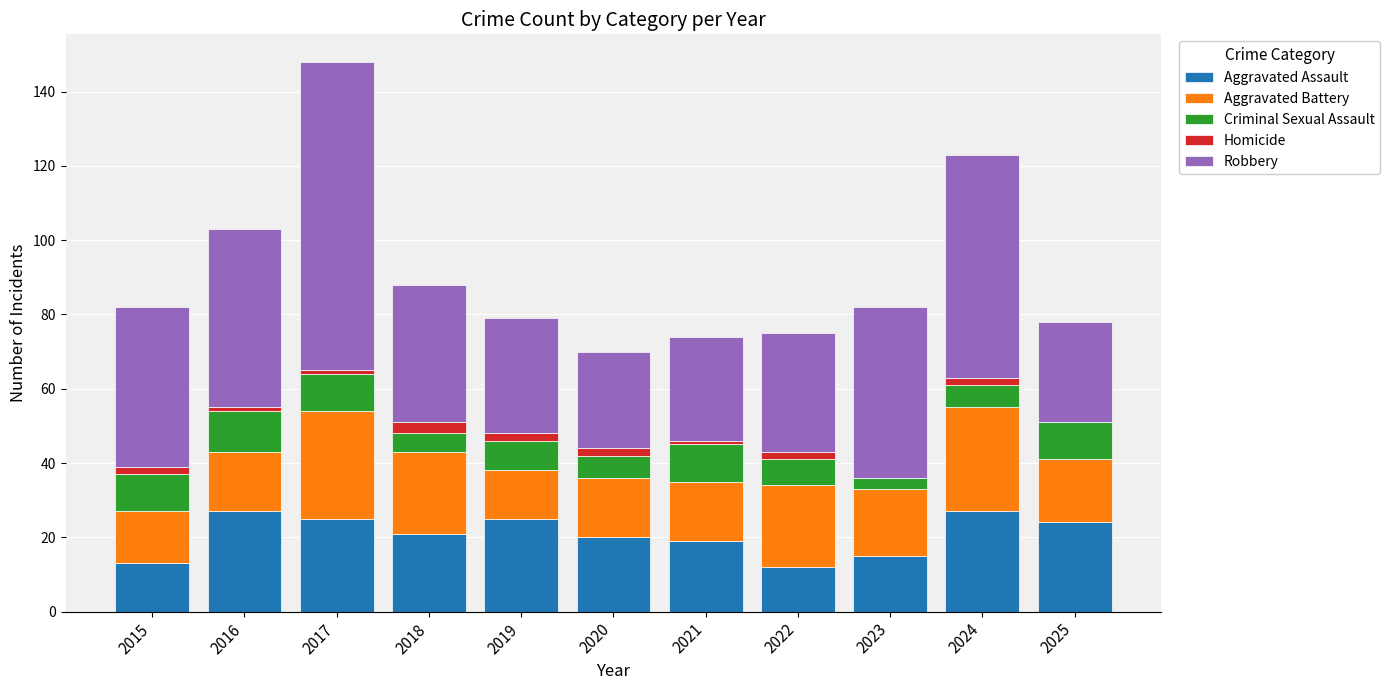

What is the highest value of the Aggravated Assault series?

27